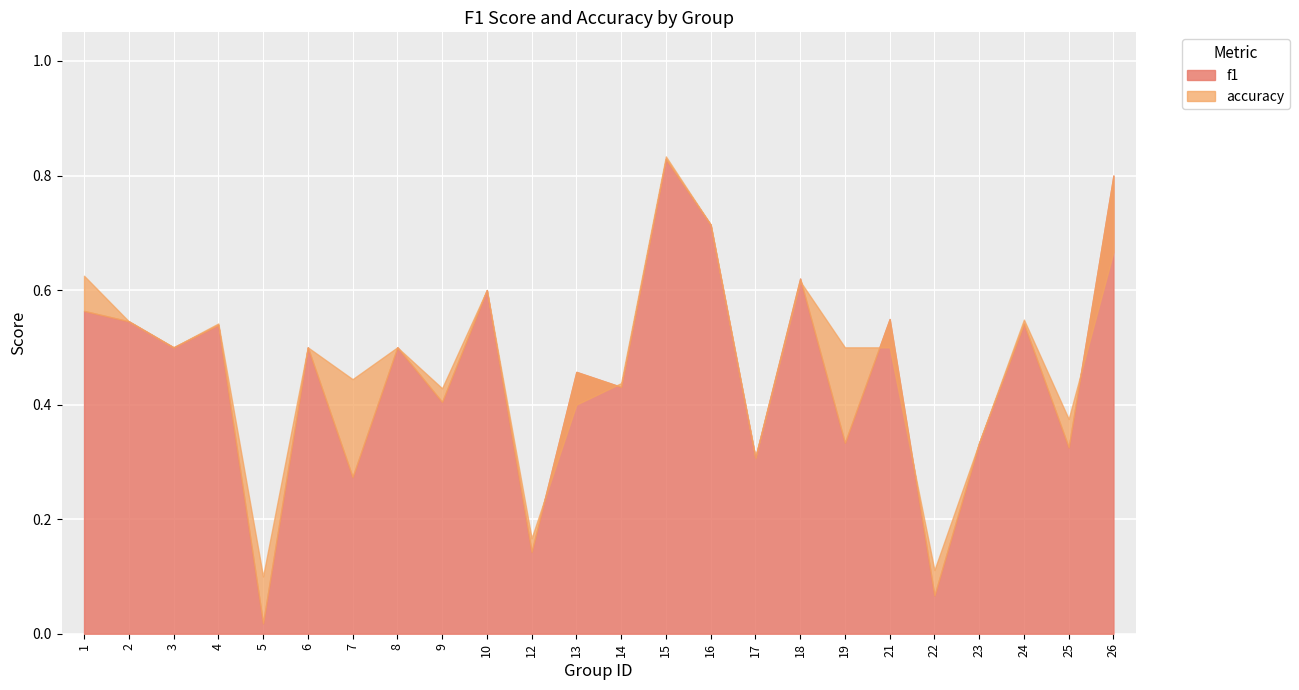

What is the value of the f1 point at the 21st from the left?

0.3